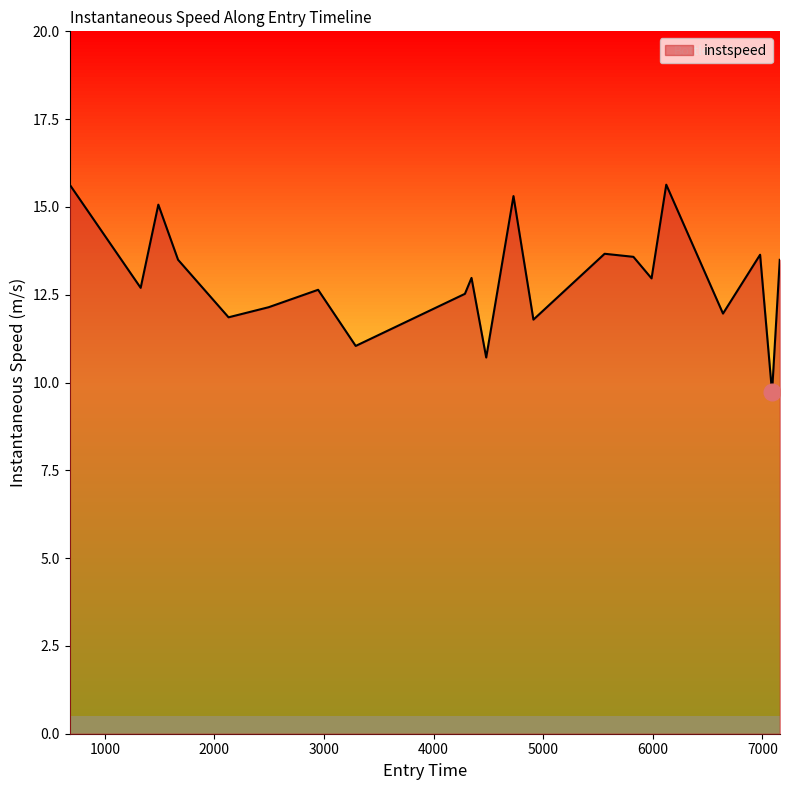

What is the difference between the maximum and minimum values?

5.9